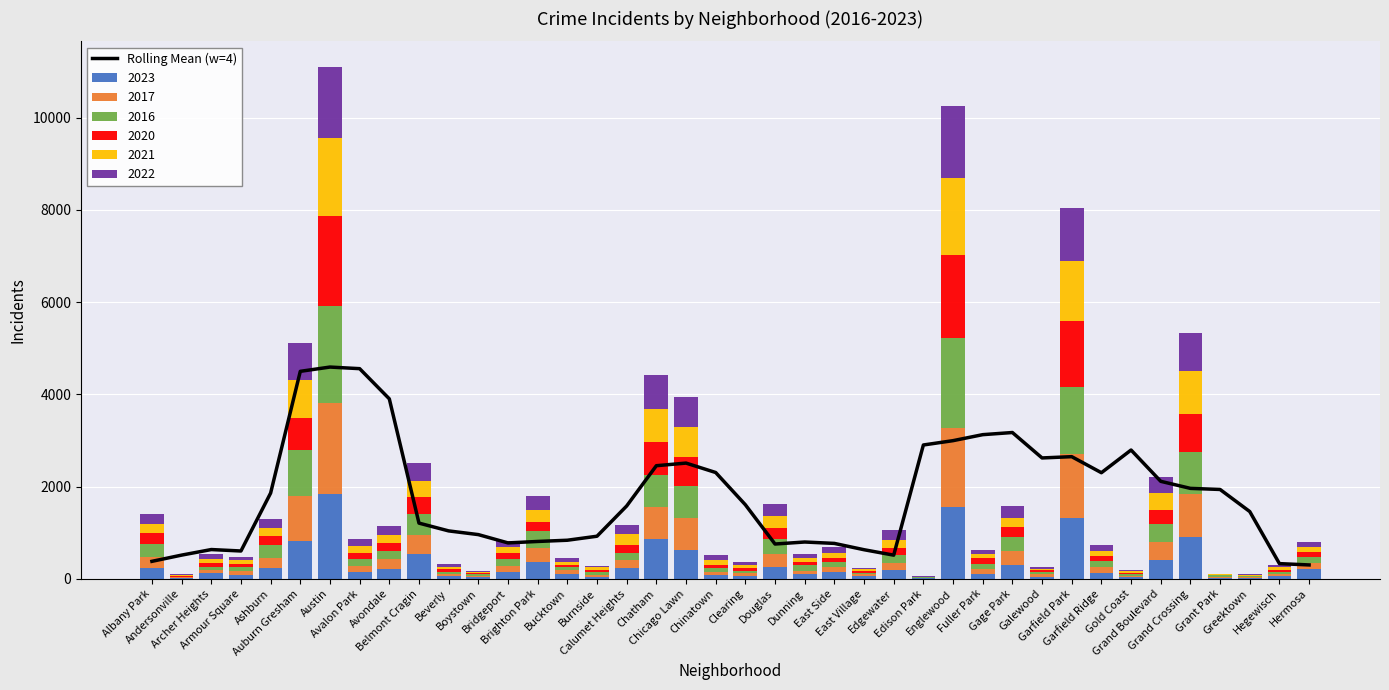

What is the ratio of the value at Hermosa to the value at Armour Square?

0.5